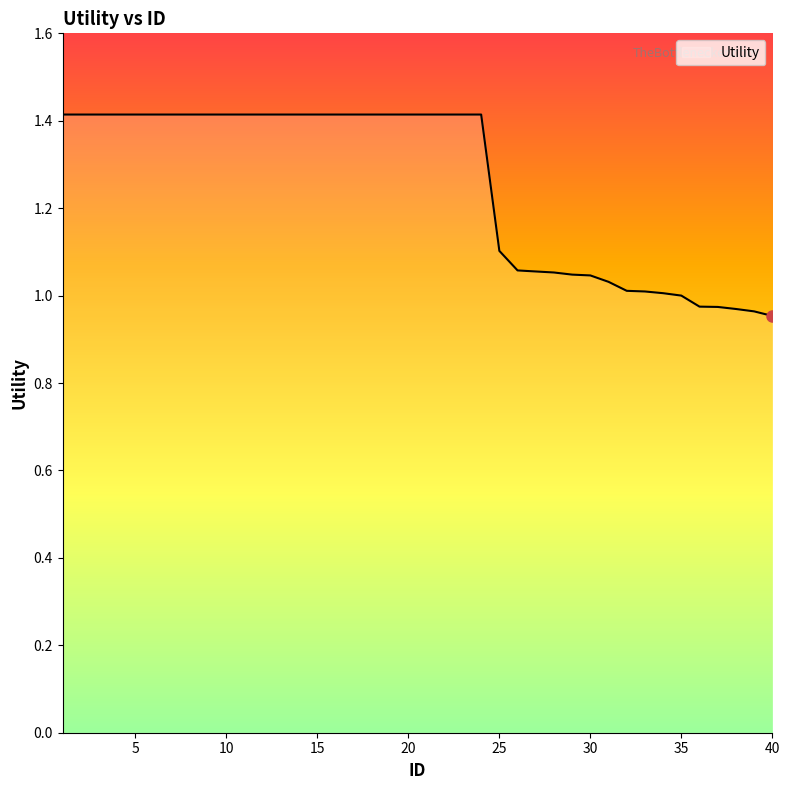

What is the greatest value displayed?

1.4